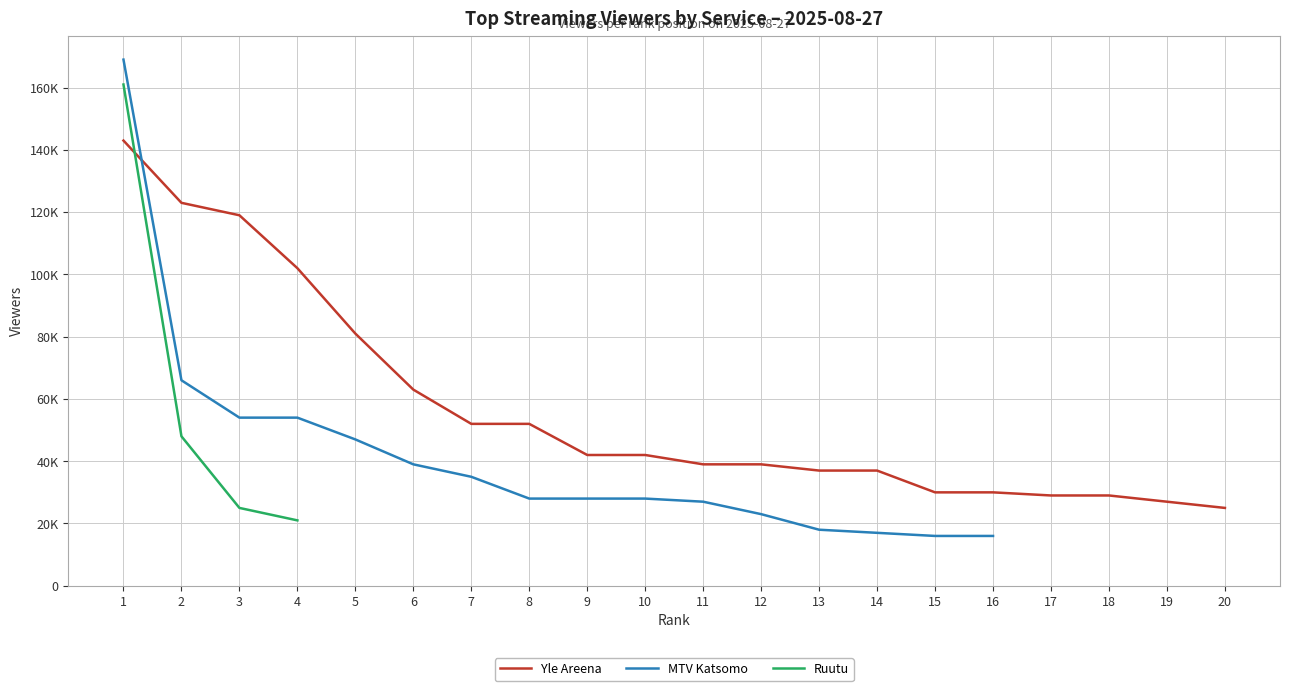

True or false: Ruutu and MTV Katsomo intersect in this chart.

False